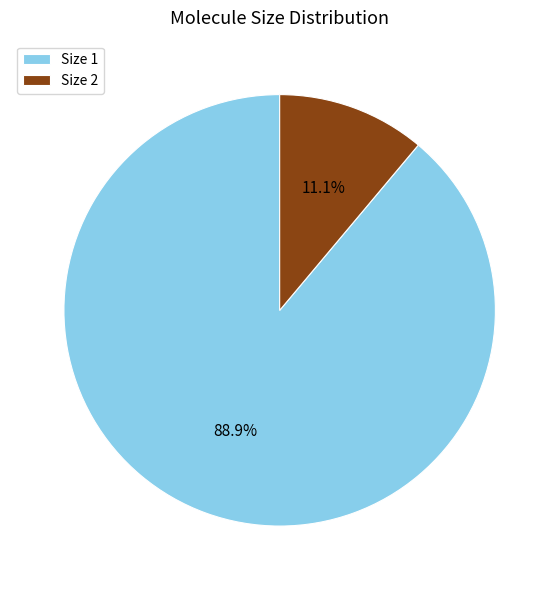

What is the majority slice?

Size 1